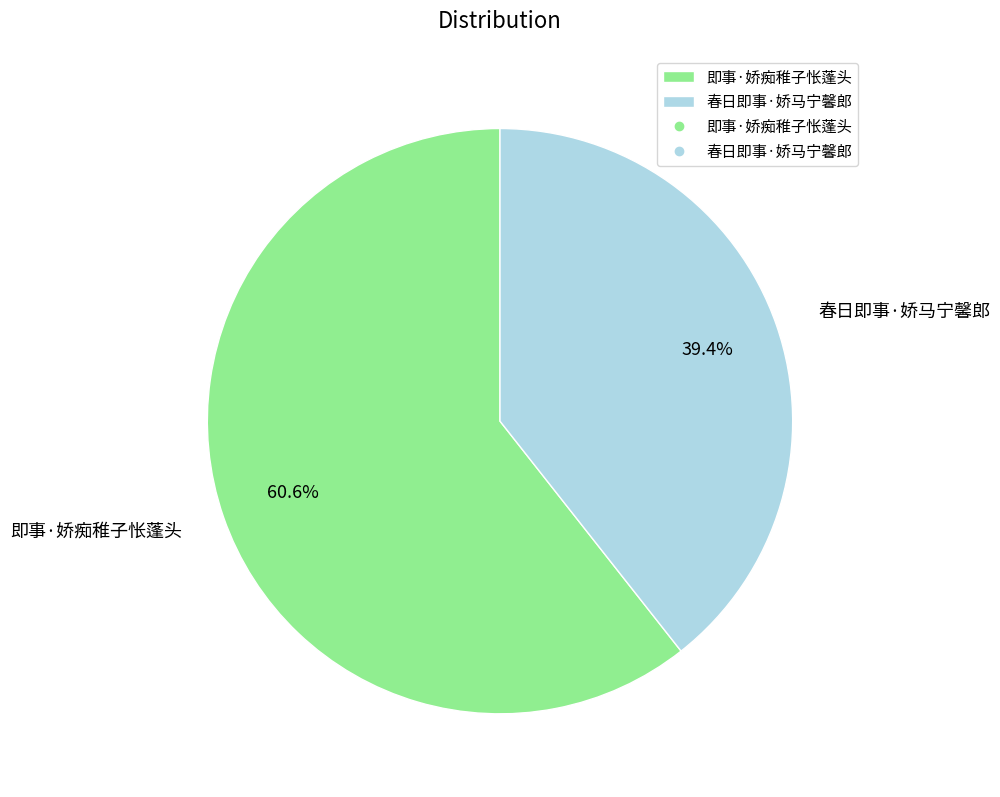

Rank the categories by value from highest to lowest.

即事·娇痴稚子怅蓬头, 春日即事·娇马宁馨郎